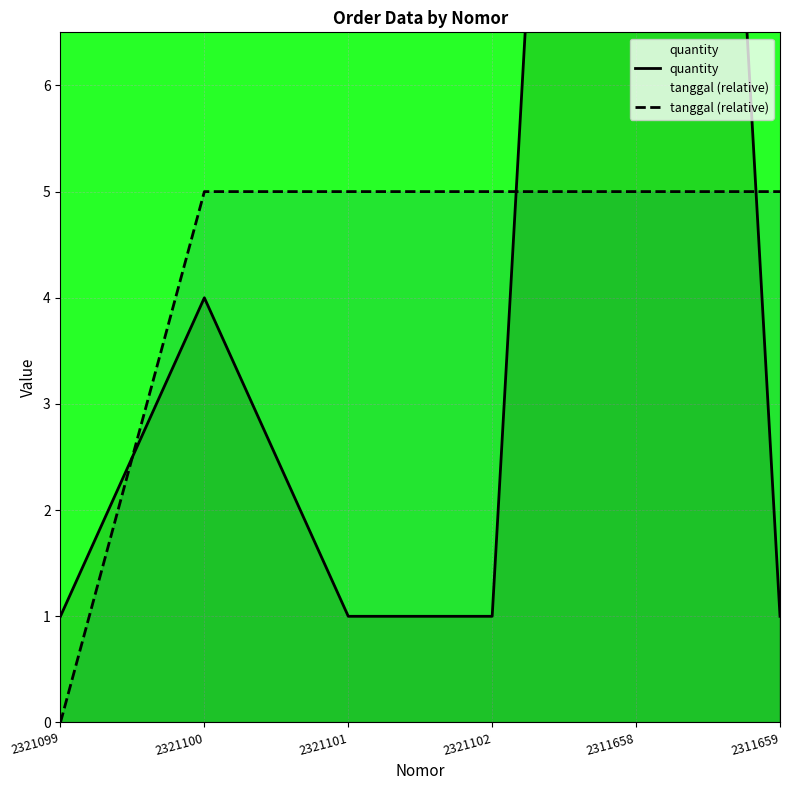

Is the value of quantity at 2321099 greater than the value of tanggal (relative) at 2311659?

No